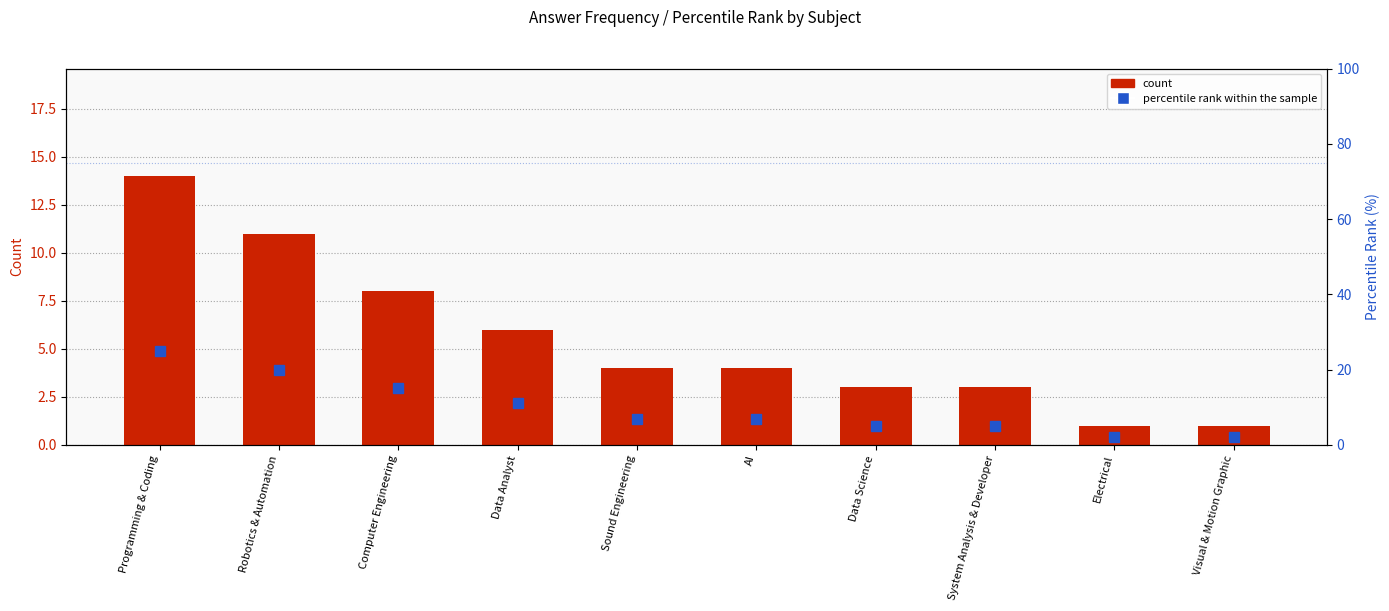

What is the difference between the second highest and second lowest values in the percentile rank within sample series?

18